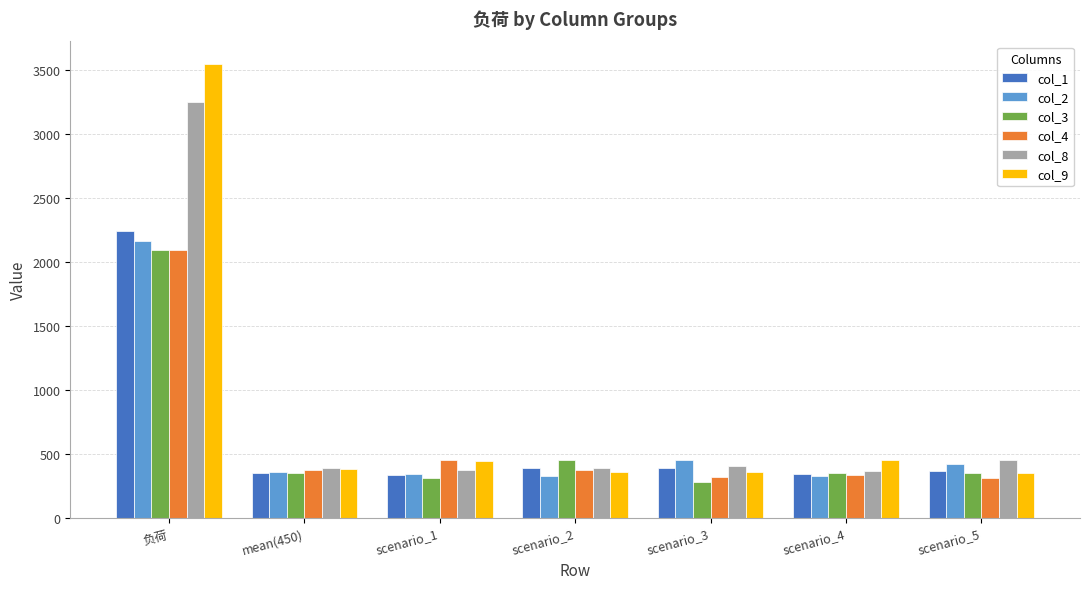

What are all the series names shown in the legend?

col_1, col_2, col_3, col_4, col_8, col_9